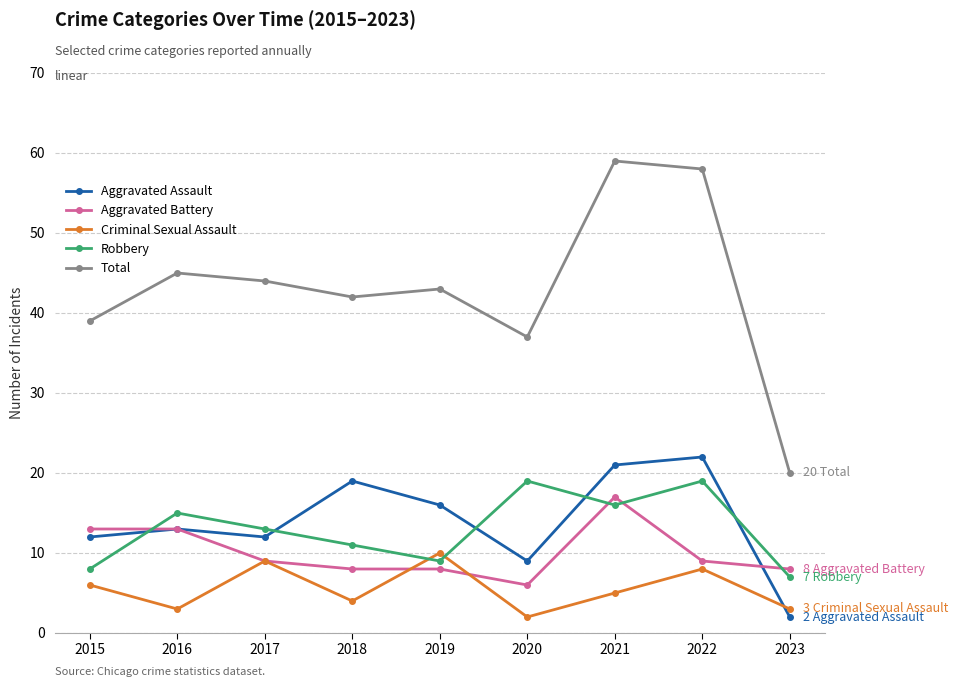

The value of Robbery at 2021 is 16. True or false?

True